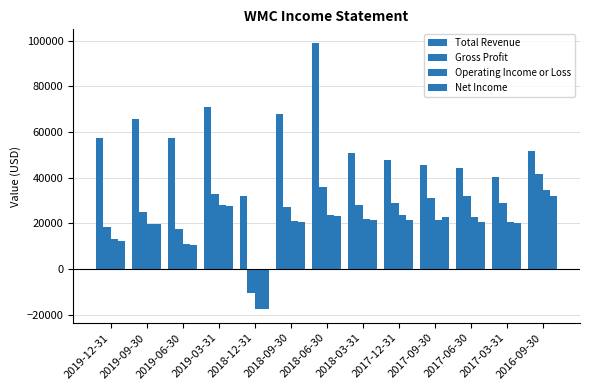

At which label does Total Revenue first exceed 51900?

2019-12-31